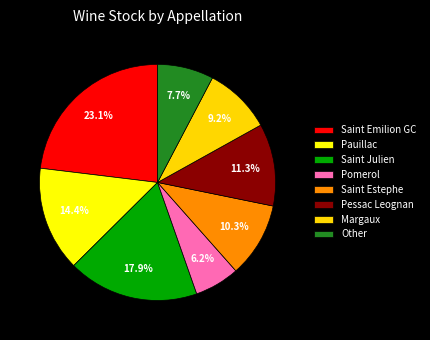

Is there a majority slice in this chart?

No